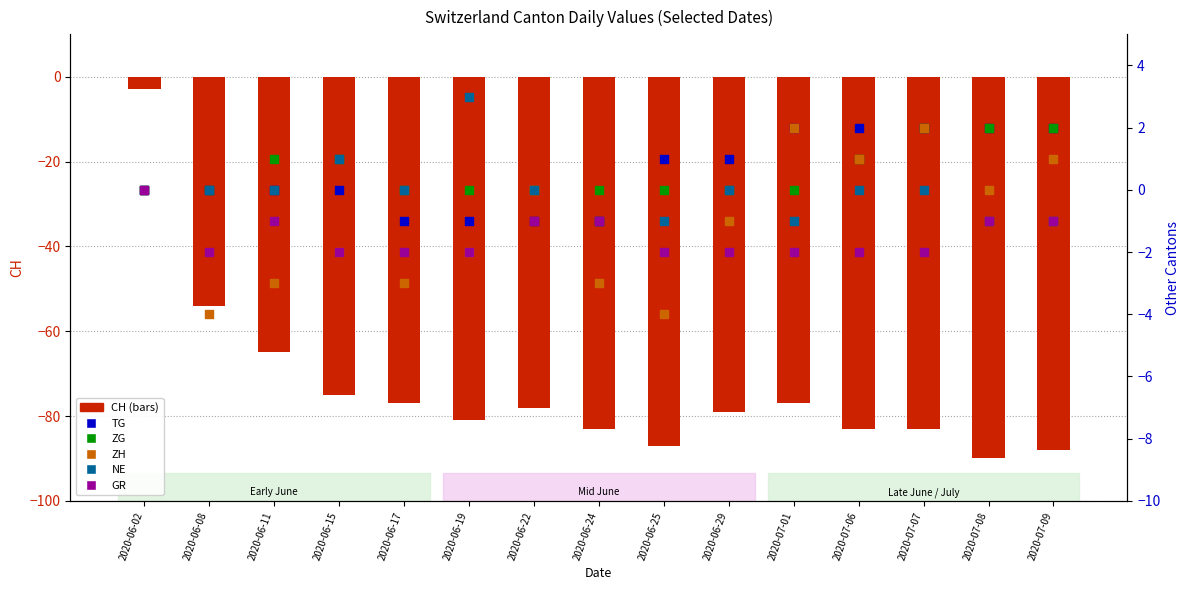

Which series has the widest spread of Y values?

CH